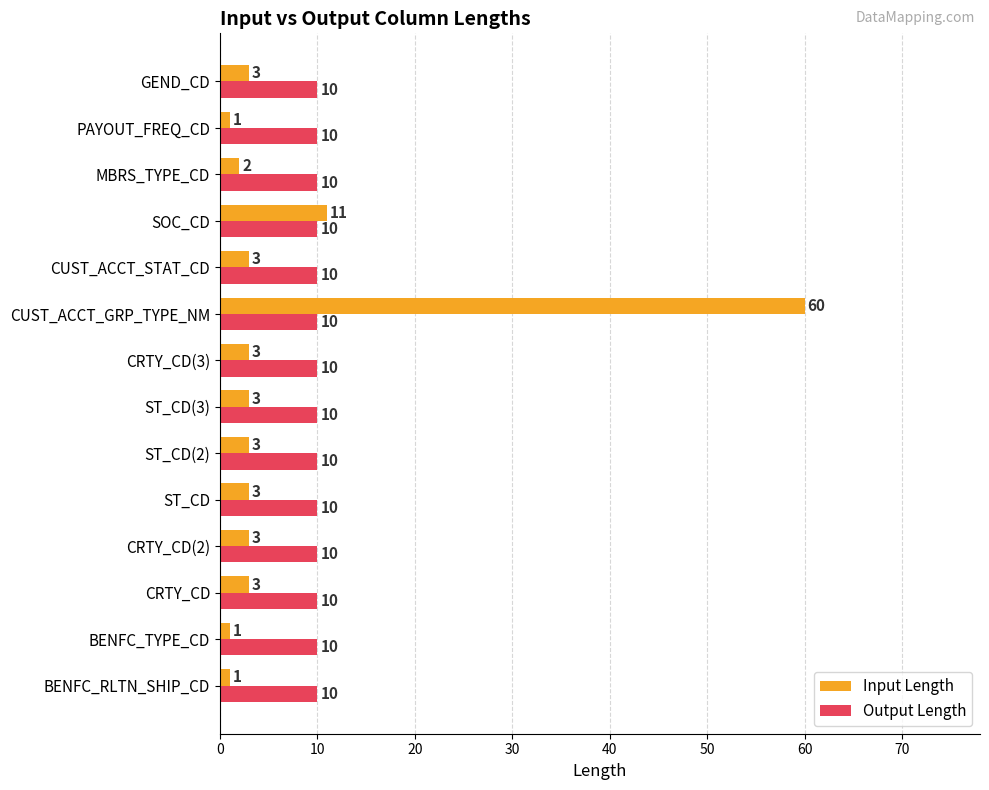

What is the maximum value shown in the chart?

60